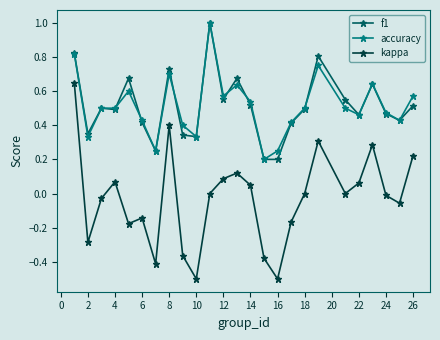

What is the smallest value displayed?

-0.5